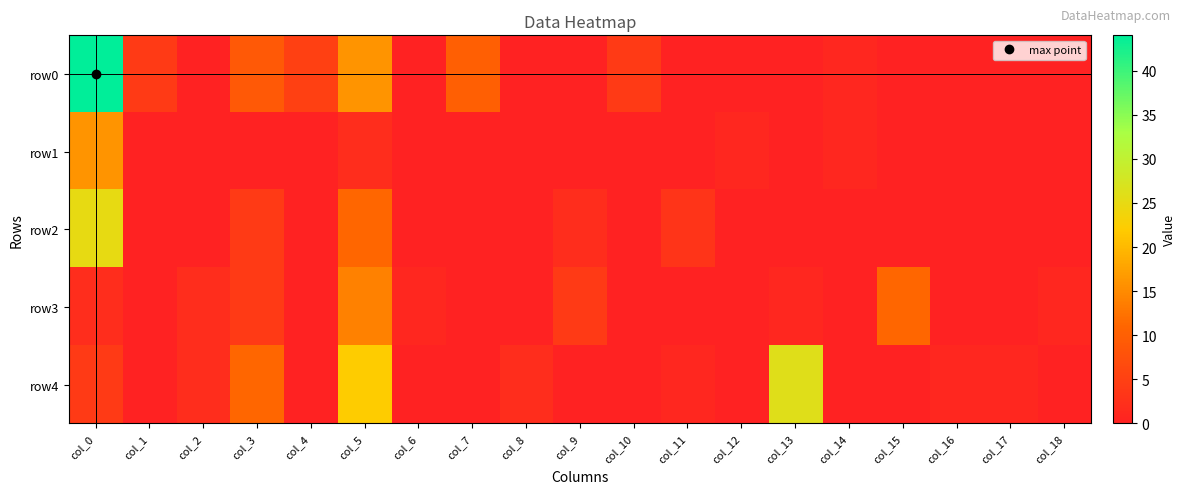

At how many categories does at least one series exceed 0?

19